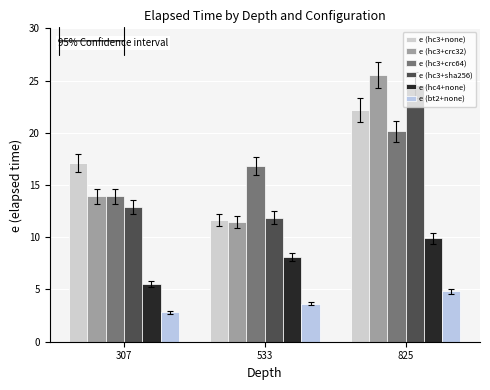

How many values in the e (hc3+crc64) series exceed 16?

2